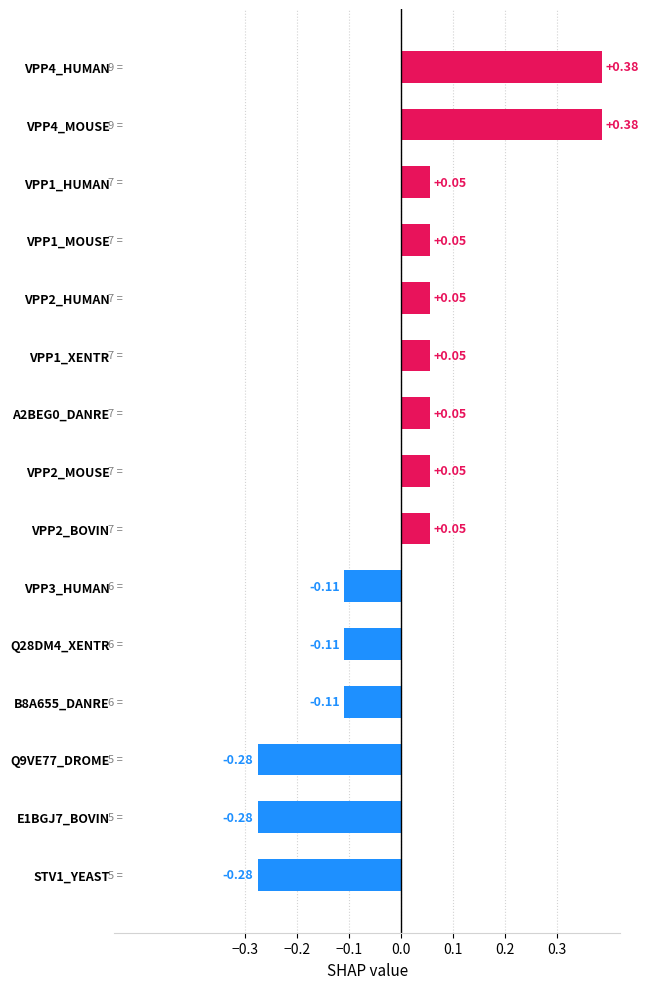

What is the difference between the maximum and minimum values?

0.7